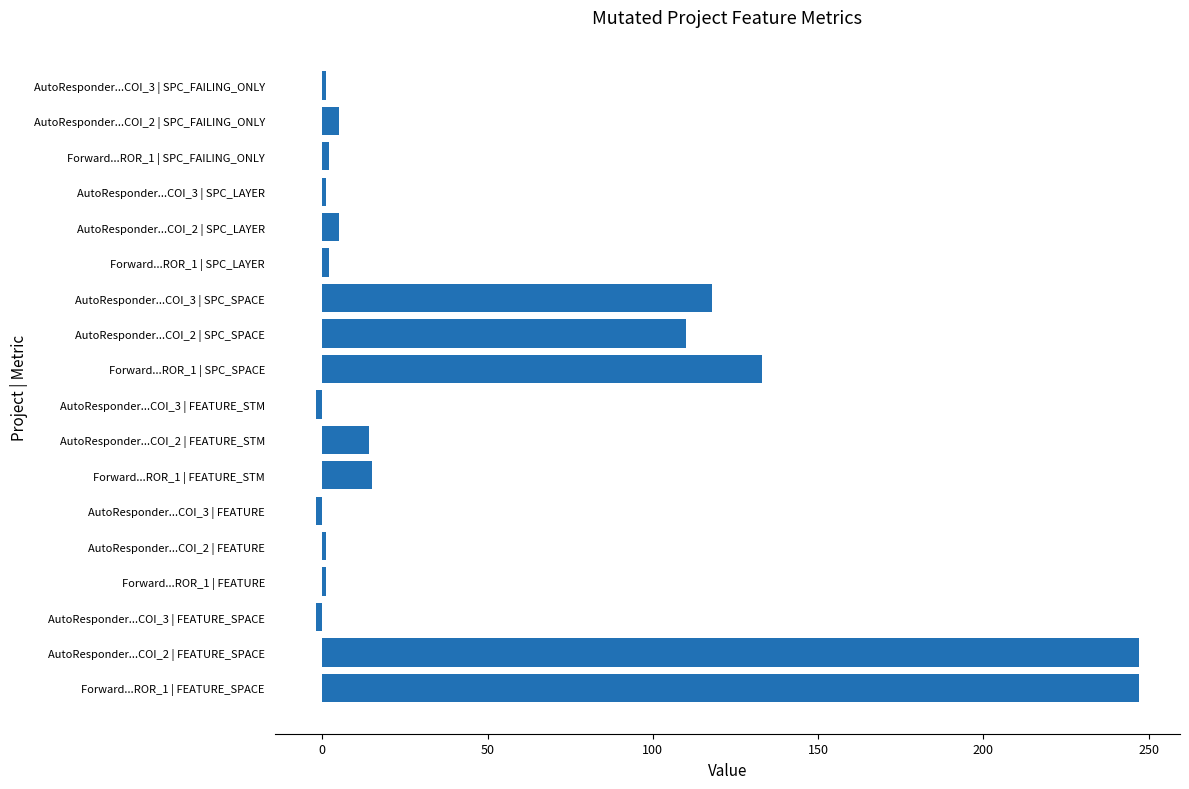

What is the greatest value displayed?

247